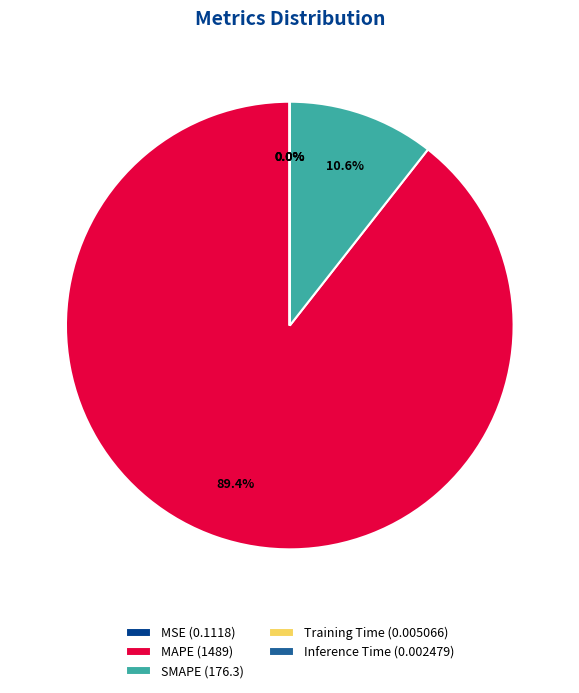

Is MAPE (1489) the majority of the pie?

Yes